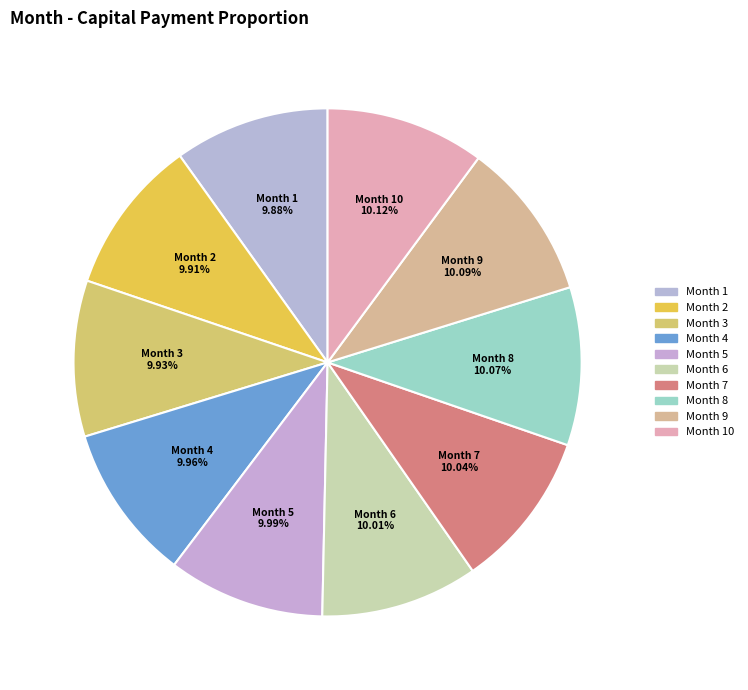

Which has a higher value, Month 9 or Month 1?

Month 1